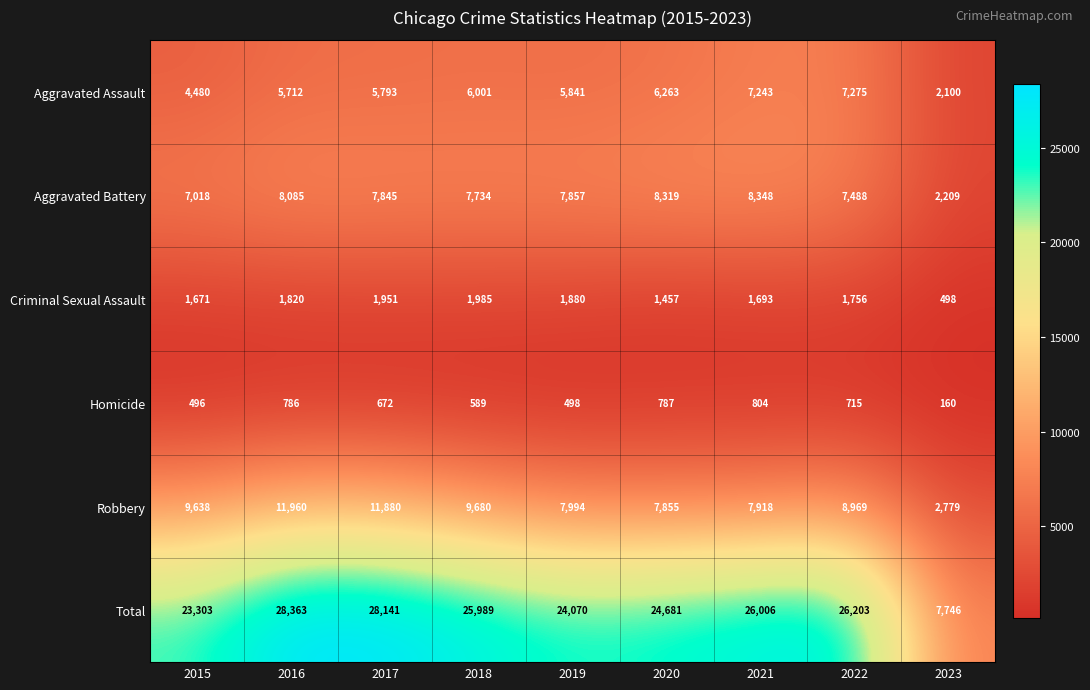

The value of Homicide at 2016 is 1326. True or false?

False